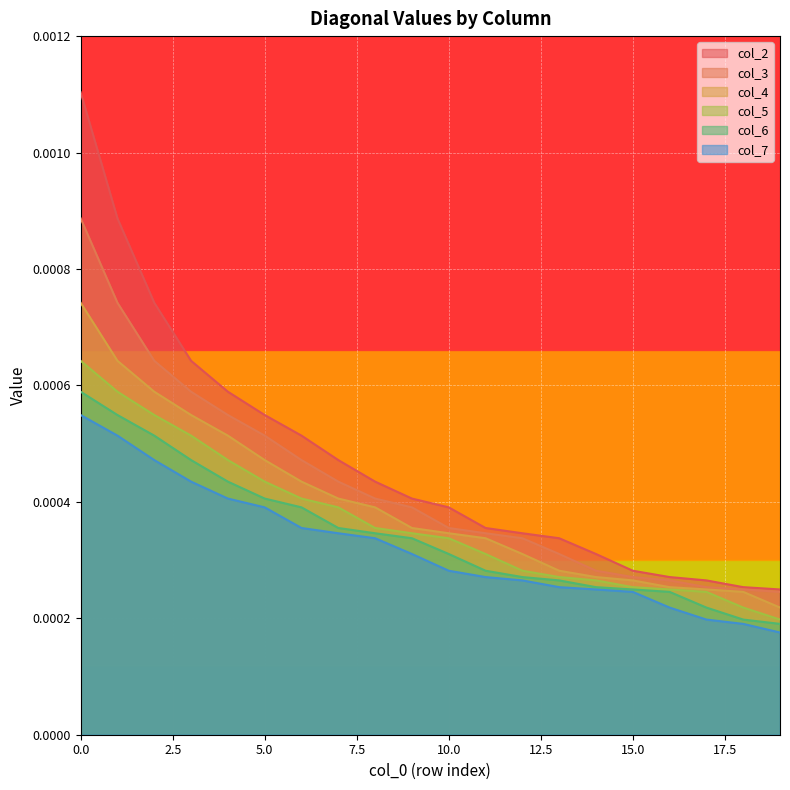

Which series has the largest range (max minus min)?

col_2